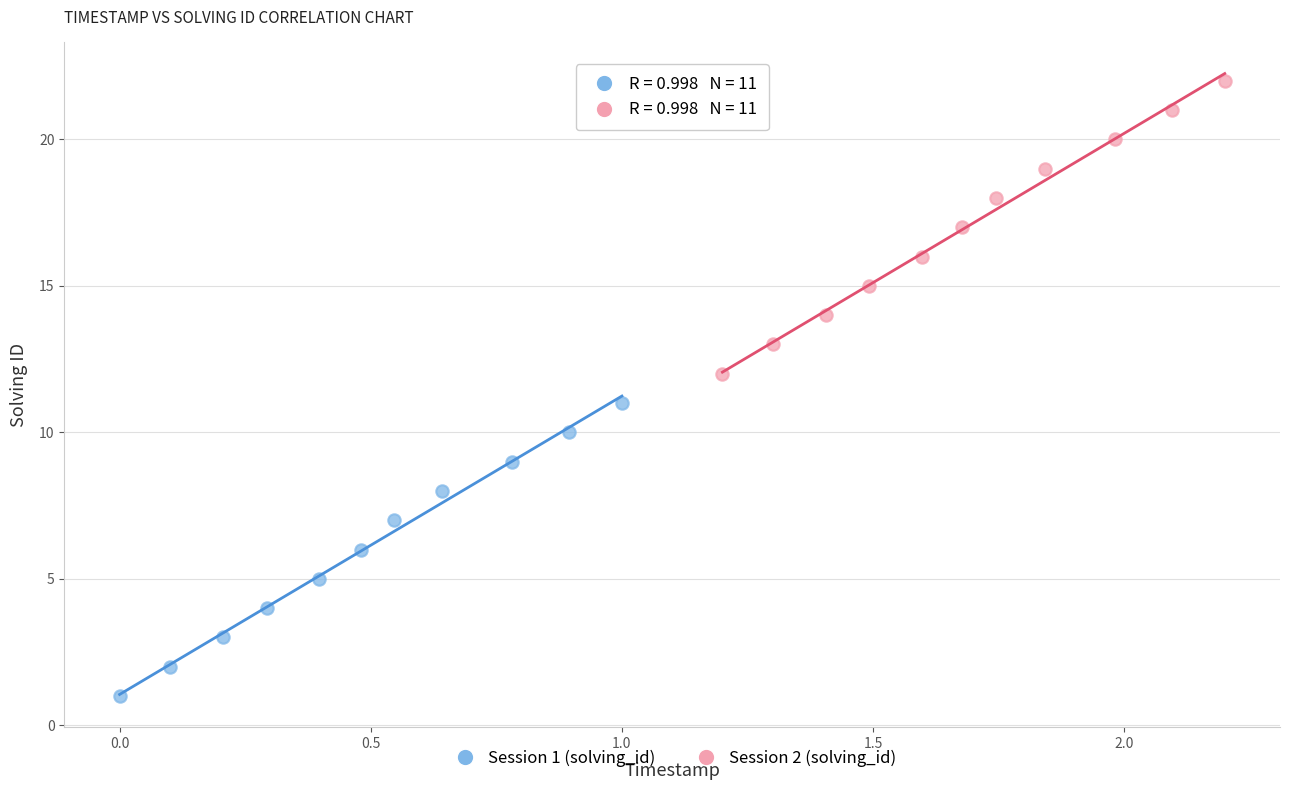

Which series reaches the maximum Y coordinate?

Session 2 (solving_id)